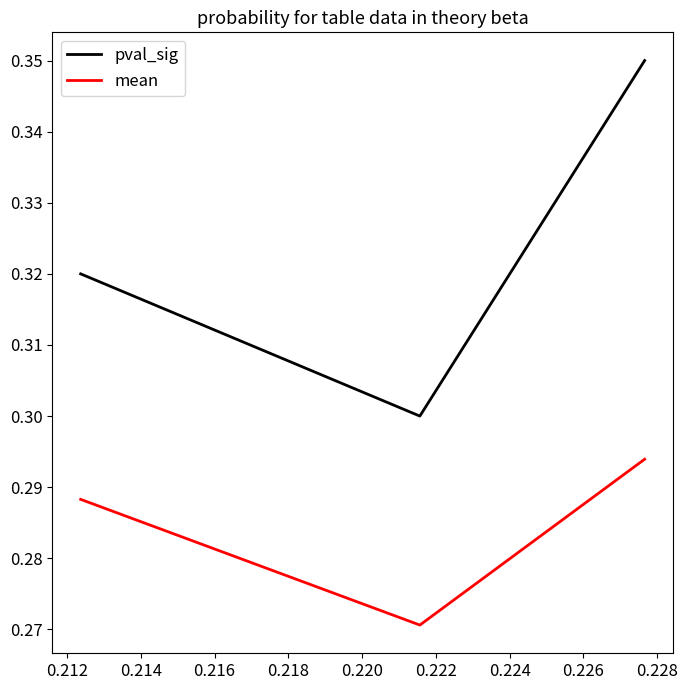

Which series has the widest spread of values?

pval_sig